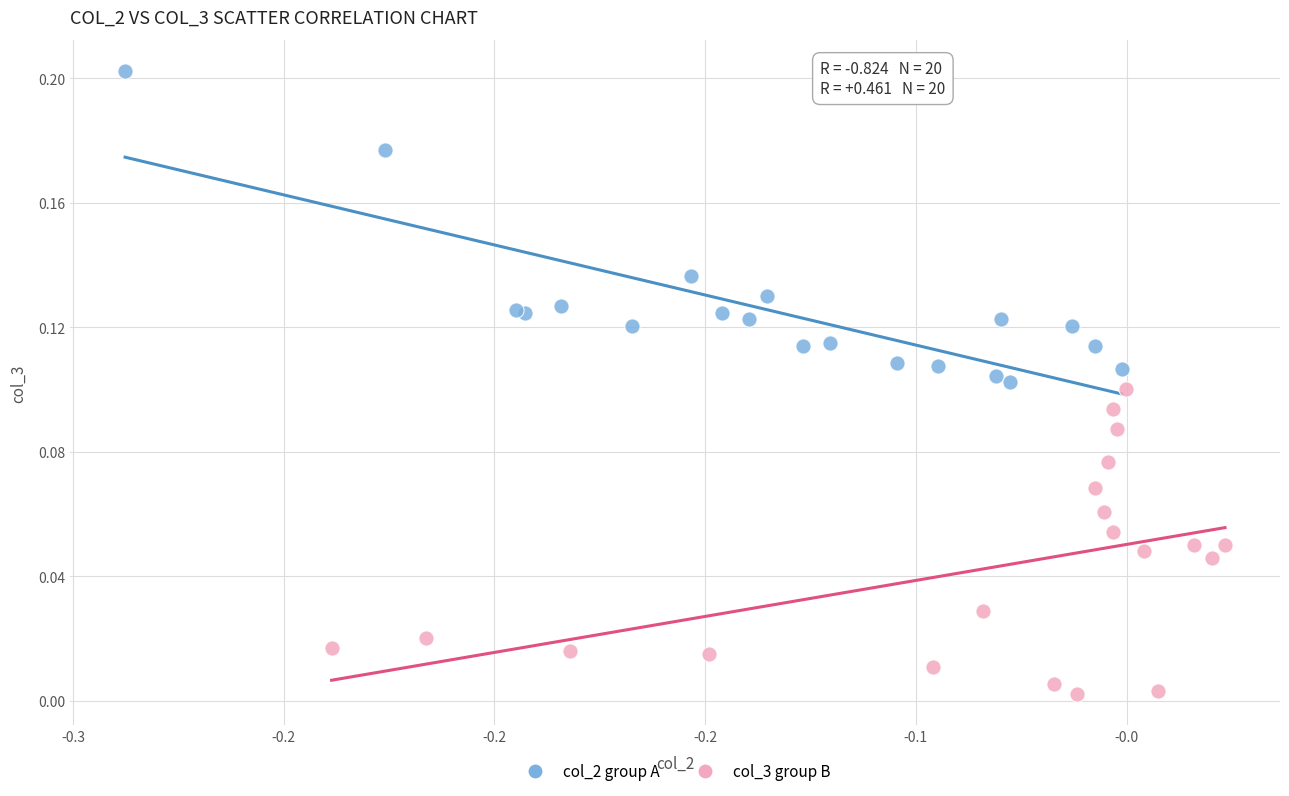

Which series reaches the minimum Y coordinate?

col_3 group B